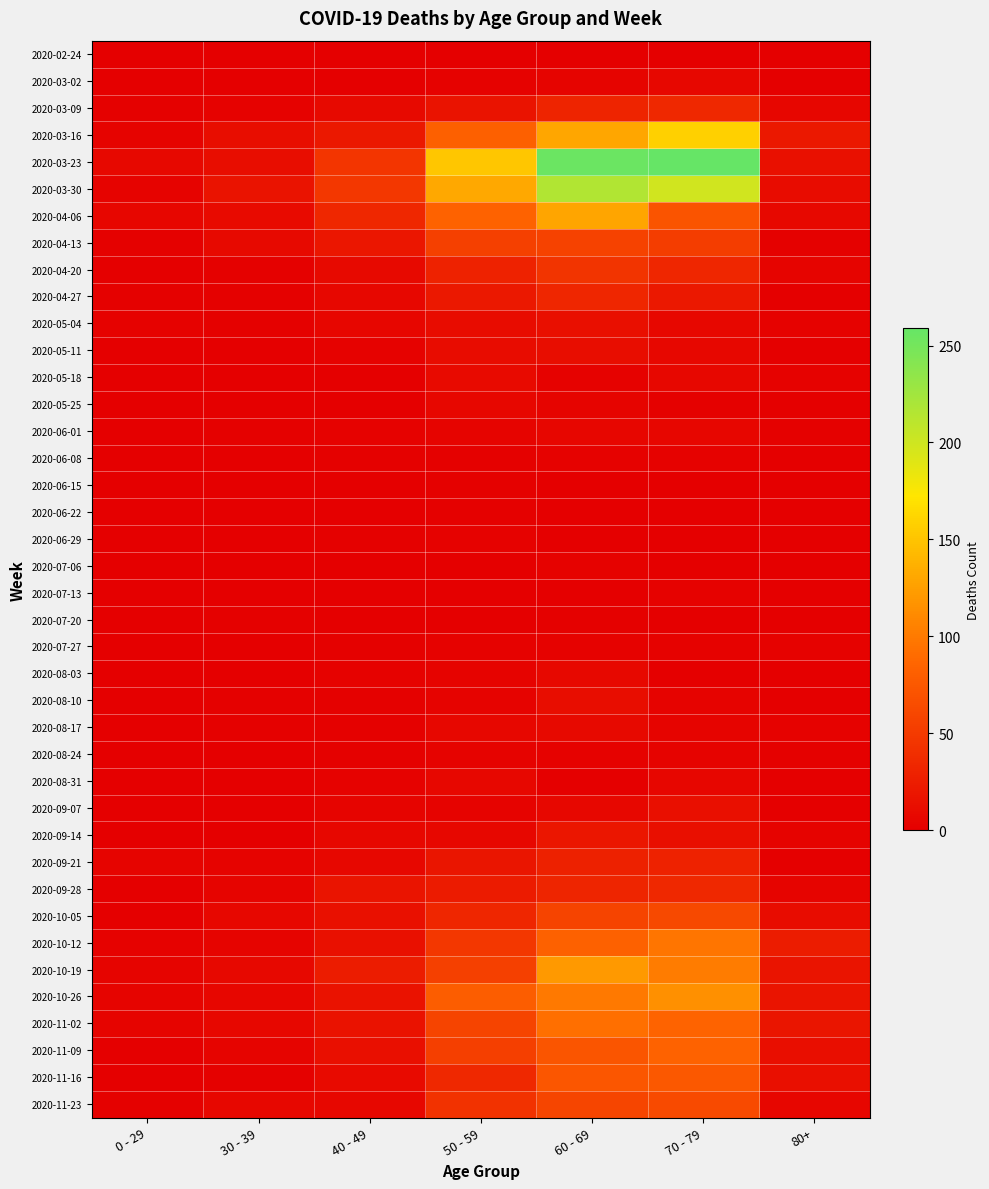

Reading left to right, transcribe all the data shown in this chart.

2020-02-24: 0 - 29=0	30 - 39=0	40 - 49=1	50 - 59=1	60 - 69=1	70 - 79=1	80+=0
2020-03-02: 0 - 29=0	30 - 39=1	40 - 49=1	50 - 59=3	60 - 69=5	70 - 79=7	80+=1
2020-03-09: 0 - 29=2	30 - 39=3	40 - 49=9	50 - 59=17	60 - 69=31	70 - 79=35	80+=6
2020-03-16: 0 - 29=4	30 - 39=12	40 - 49=21	50 - 59=81	60 - 69=130	70 - 79=158	80+=21
2020-03-23: 0 - 29=8	30 - 39=12	40 - 49=46	50 - 59=151	60 - 69=255	70 - 79=259	80+=15
2020-03-30: 0 - 29=4	30 - 39=17	40 - 49=47	50 - 59=131	60 - 69=216	70 - 79=199	80+=11
2020-04-06: 0 - 29=6	30 - 39=10	40 - 49=34	50 - 59=83	60 - 69=129	70 - 79=71	80+=8
2020-04-13: 0 - 29=2	30 - 39=9	40 - 49=20	50 - 59=55	60 - 69=56	70 - 79=52	80+=2
2020-04-20: 0 - 29=1	30 - 39=2	40 - 49=9	50 - 59=30	60 - 69=45	70 - 79=33	80+=5
2020-04-27: 0 - 29=2	30 - 39=2	40 - 49=7	50 - 59=21	60 - 69=33	70 - 79=21	80+=0
2020-05-04: 0 - 29=3	30 - 39=2	40 - 49=6	50 - 59=11	60 - 69=14	70 - 79=7	80+=3
2020-05-11: 0 - 29=1	30 - 39=0	40 - 49=3	50 - 59=11	60 - 69=12	70 - 79=7	80+=0
2020-05-18: 0 - 29=0	30 - 39=1	40 - 49=0	50 - 59=10	60 - 69=3	70 - 79=7	80+=3
2020-05-25: 0 - 29=0	30 - 39=0	40 - 49=1	50 - 59=7	60 - 69=5	70 - 79=2	80+=1
2020-06-01: 0 - 29=0	30 - 39=2	40 - 49=3	50 - 59=5	60 - 69=6	70 - 79=6	80+=2
2020-06-08: 0 - 29=0	30 - 39=0	40 - 49=2	50 - 59=2	60 - 69=3	70 - 79=3	80+=0
2020-06-15: 0 - 29=0	30 - 39=0	40 - 49=1	50 - 59=2	60 - 69=1	70 - 79=1	80+=1
2020-06-22: 0 - 29=1	30 - 39=0	40 - 49=1	50 - 59=2	60 - 69=0	70 - 79=1	80+=0
2020-06-29: 0 - 29=0	30 - 39=0	40 - 49=2	50 - 59=3	60 - 69=0	70 - 79=0	80+=0
2020-07-06: 0 - 29=0	30 - 39=1	40 - 49=1	50 - 59=1	60 - 69=3	70 - 79=0	80+=0
2020-07-13: 0 - 29=0	30 - 39=0	40 - 49=0	50 - 59=0	60 - 69=0	70 - 79=3	80+=0
2020-07-20: 0 - 29=1	30 - 39=2	40 - 49=1	50 - 59=1	60 - 69=2	70 - 79=1	80+=1
2020-07-27: 0 - 29=0	30 - 39=0	40 - 49=2	50 - 59=3	60 - 69=3	70 - 79=3	80+=3
2020-08-03: 0 - 29=1	30 - 39=0	40 - 49=3	50 - 59=4	60 - 69=8	70 - 79=1	80+=1
2020-08-10: 0 - 29=1	30 - 39=2	40 - 49=2	50 - 59=4	60 - 69=12	70 - 79=4	80+=1
2020-08-17: 0 - 29=0	30 - 39=2	40 - 49=2	50 - 59=7	60 - 69=9	70 - 79=5	80+=3
2020-08-24: 0 - 29=0	30 - 39=0	40 - 49=2	50 - 59=4	60 - 69=3	70 - 79=4	80+=2
2020-08-31: 0 - 29=0	30 - 39=0	40 - 49=3	50 - 59=7	60 - 69=1	70 - 79=6	80+=0
2020-09-07: 0 - 29=0	30 - 39=1	40 - 49=5	50 - 59=4	60 - 69=7	70 - 79=14	80+=0
2020-09-14: 0 - 29=1	30 - 39=1	40 - 49=7	50 - 59=7	60 - 69=20	70 - 79=14	80+=4
2020-09-21: 0 - 29=5	30 - 39=4	40 - 49=7	50 - 59=19	60 - 69=29	70 - 79=30	80+=1
2020-09-28: 0 - 29=0	30 - 39=5	40 - 49=18	50 - 59=24	60 - 69=32	70 - 79=35	80+=5
2020-10-05: 0 - 29=1	30 - 39=7	40 - 49=15	50 - 59=33	60 - 69=58	70 - 79=62	80+=11
2020-10-12: 0 - 29=3	30 - 39=5	40 - 49=15	50 - 59=47	60 - 69=82	70 - 79=97	80+=25
2020-10-19: 0 - 29=5	30 - 39=8	40 - 49=25	50 - 59=55	60 - 69=121	70 - 79=102	80+=18
2020-10-26: 0 - 29=5	30 - 39=6	40 - 49=16	50 - 59=79	60 - 69=100	70 - 79=115	80+=18
2020-11-02: 0 - 29=5	30 - 39=7	40 - 49=16	50 - 59=58	60 - 69=93	70 - 79=84	80+=19
2020-11-09: 0 - 29=1	30 - 39=5	40 - 49=14	50 - 59=54	60 - 69=72	70 - 79=83	80+=13
2020-11-16: 0 - 29=0	30 - 39=2	40 - 49=10	50 - 59=35	60 - 69=73	70 - 79=75	80+=14
2020-11-23: 0 - 29=2	30 - 39=7	40 - 49=7	50 - 59=43	60 - 69=59	70 - 79=63	80+=6